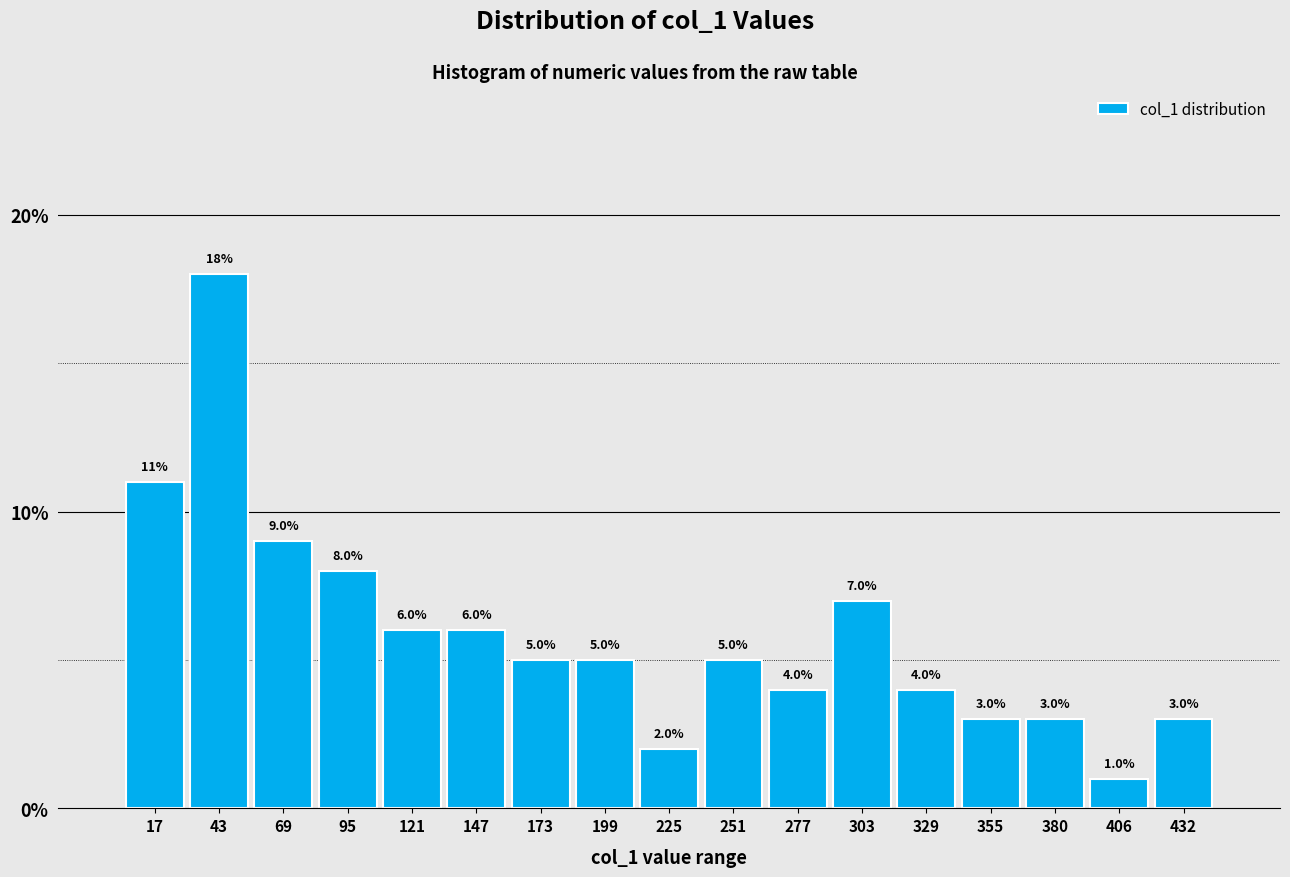

Reading left to right, list every bar in this chart as the range it spans on the x-axis followed by its height. The bar edges are not printed on the chart, so give them approximately, as read against the axis.

5 to 30: 11.0
30 to 55: 18.0
55 to 80: 9.0
80 to 110: 8.0
110 to 135: 6.0
135 to 160: 6.0
160 to 185: 5.0
185 to 210: 5.0
210 to 240: 2.0
240 to 265: 5.0
265 to 290: 4.0
290 to 315: 7.0
315 to 340: 4.0
340 to 365: 3.0
365 to 395: 3.0
395 to 420: 1.0
420 to 445: 3.0